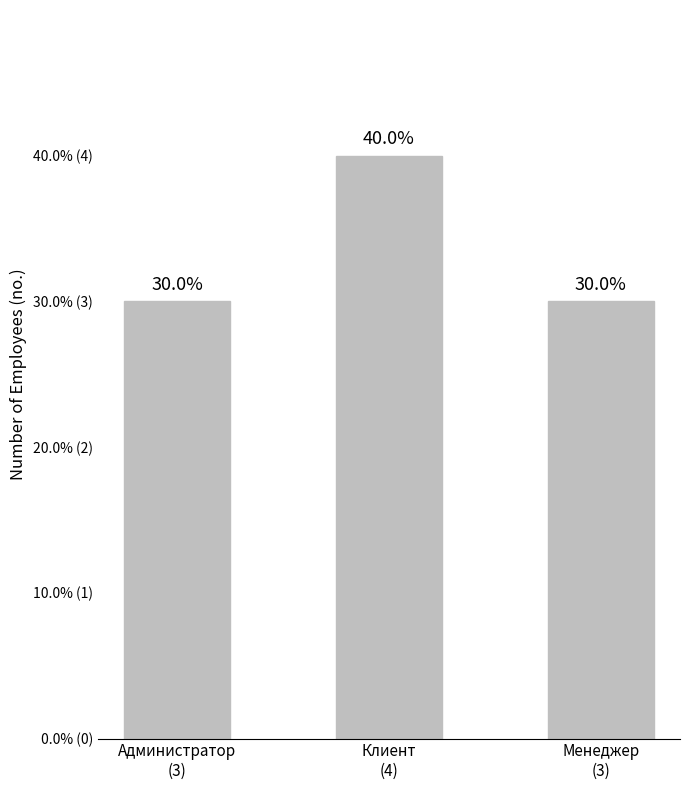

Does the chart contain any negative values?

No